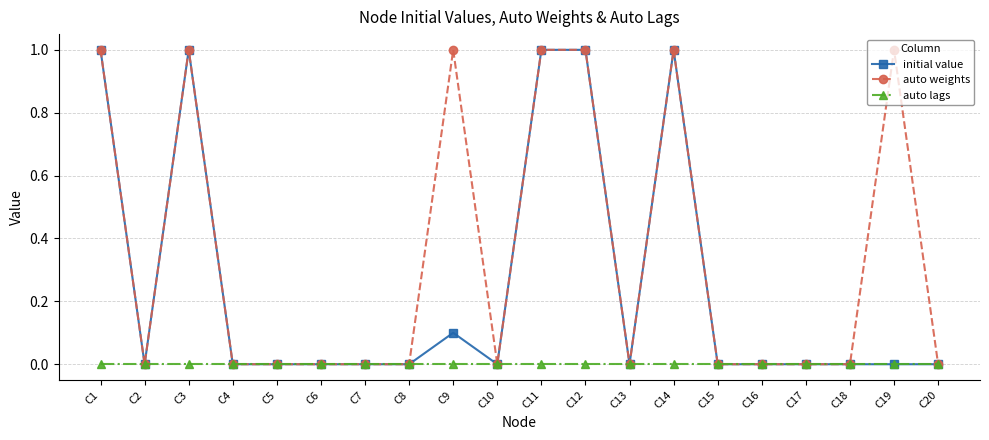

True or false: auto weights has a value of 1.0 at C3.

True